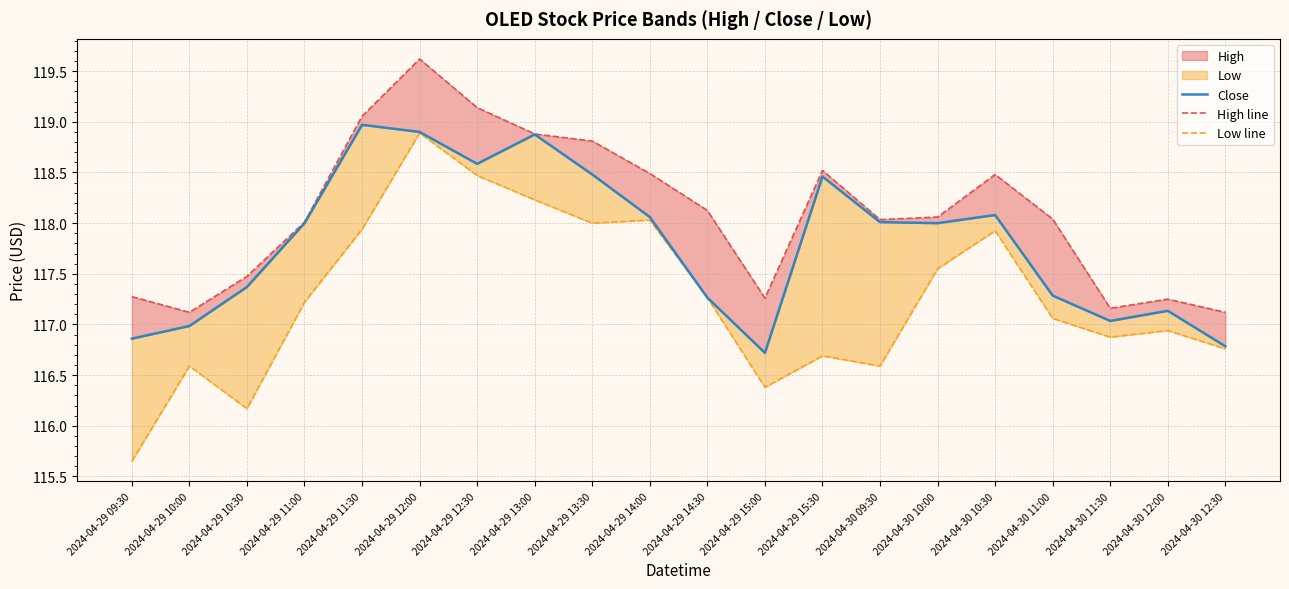

What is the label of the 18th point from the right?

2024-04-29 10:30